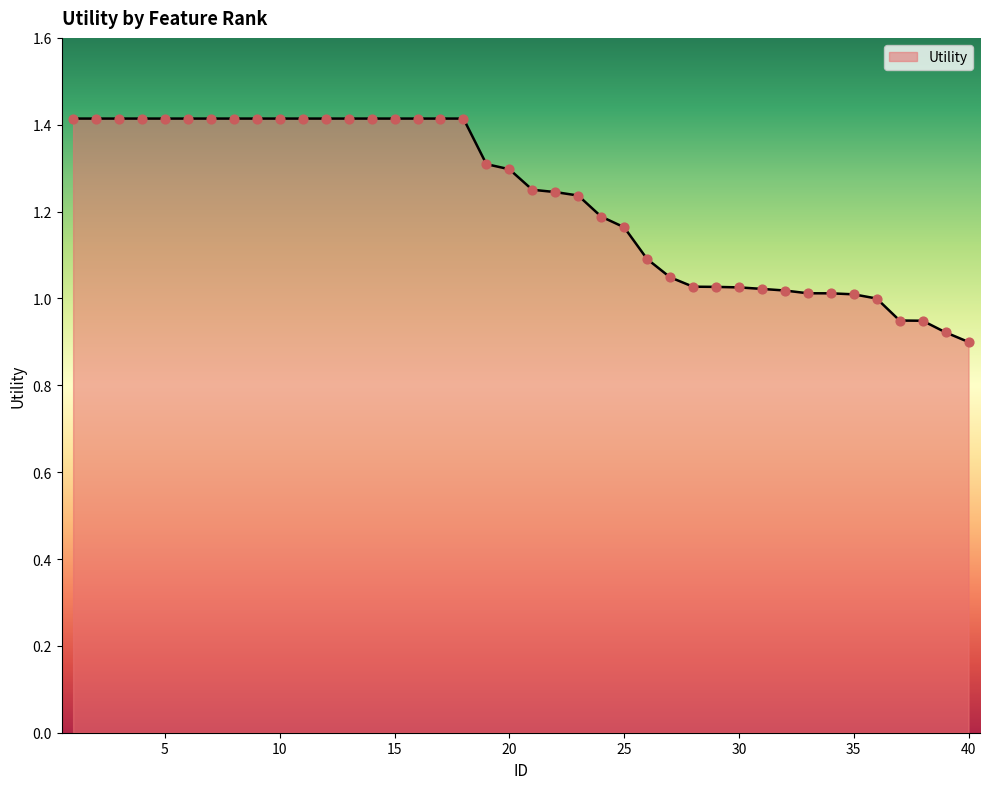

What is the difference between the maximum and minimum values?

0.5